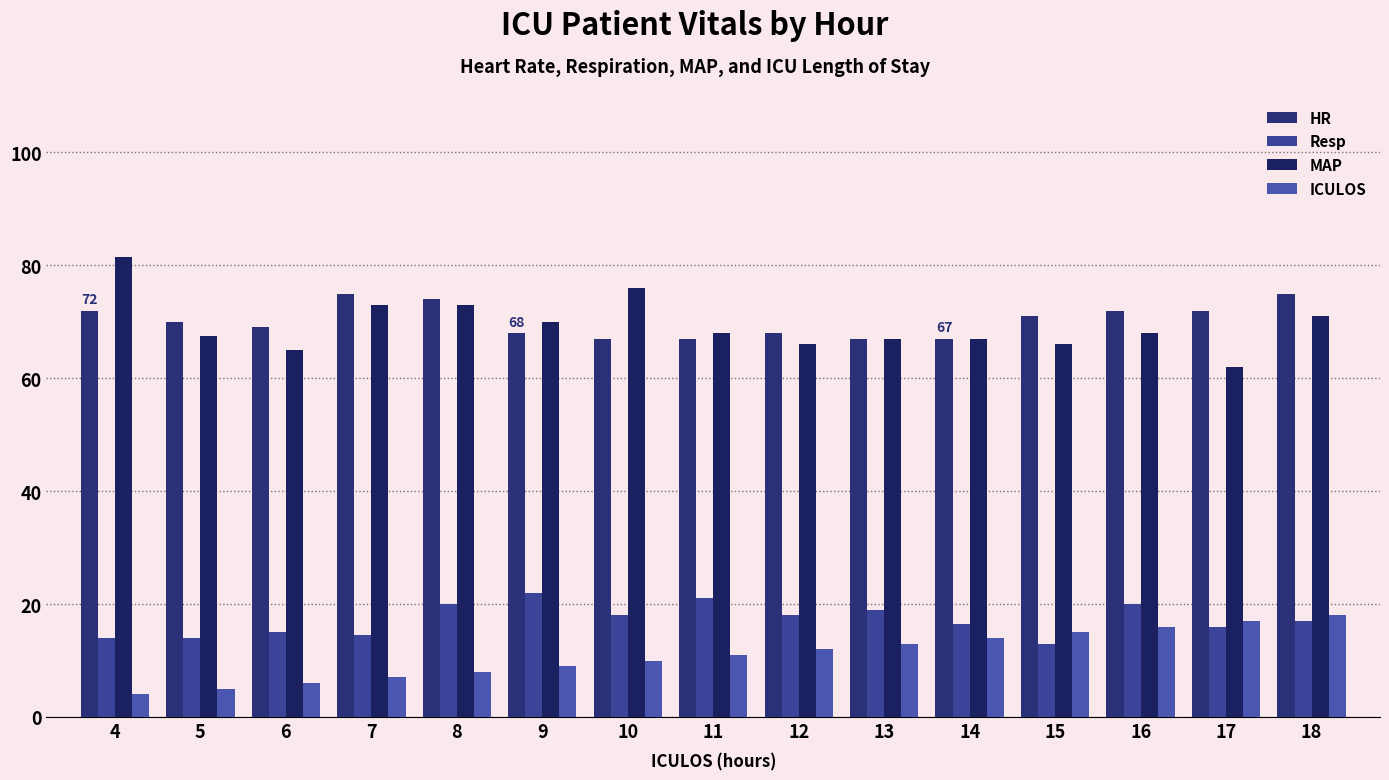

How many bars are there in total?

60